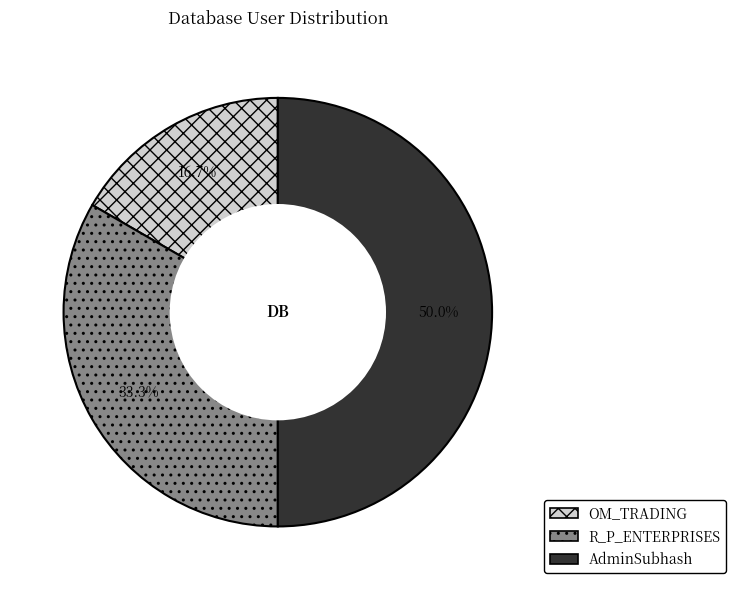

Is R_P_ENTERPRISES the majority of the pie?

No